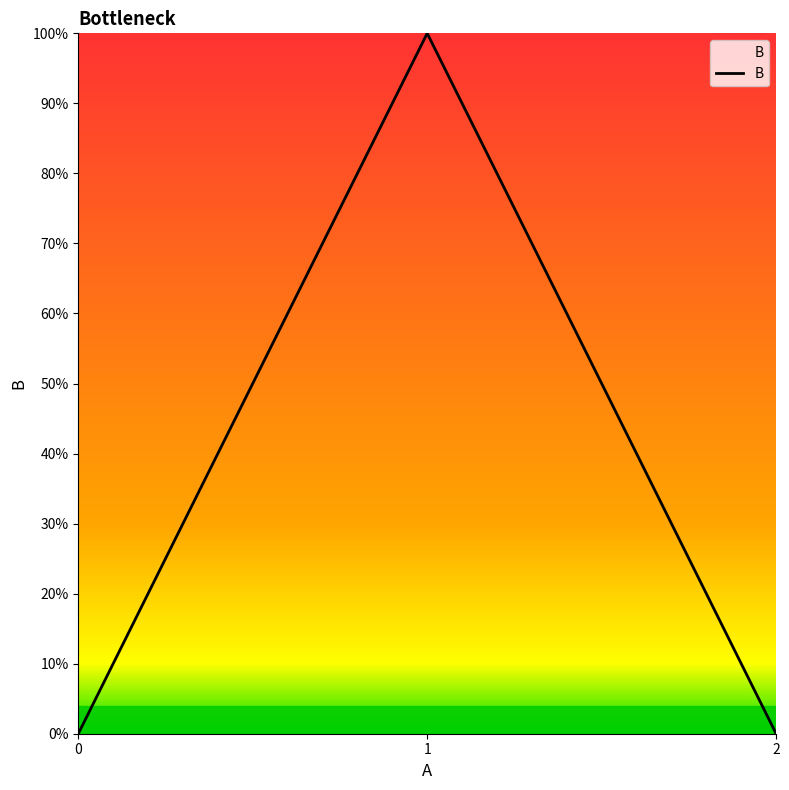

How many values are between 0 and 1?

3